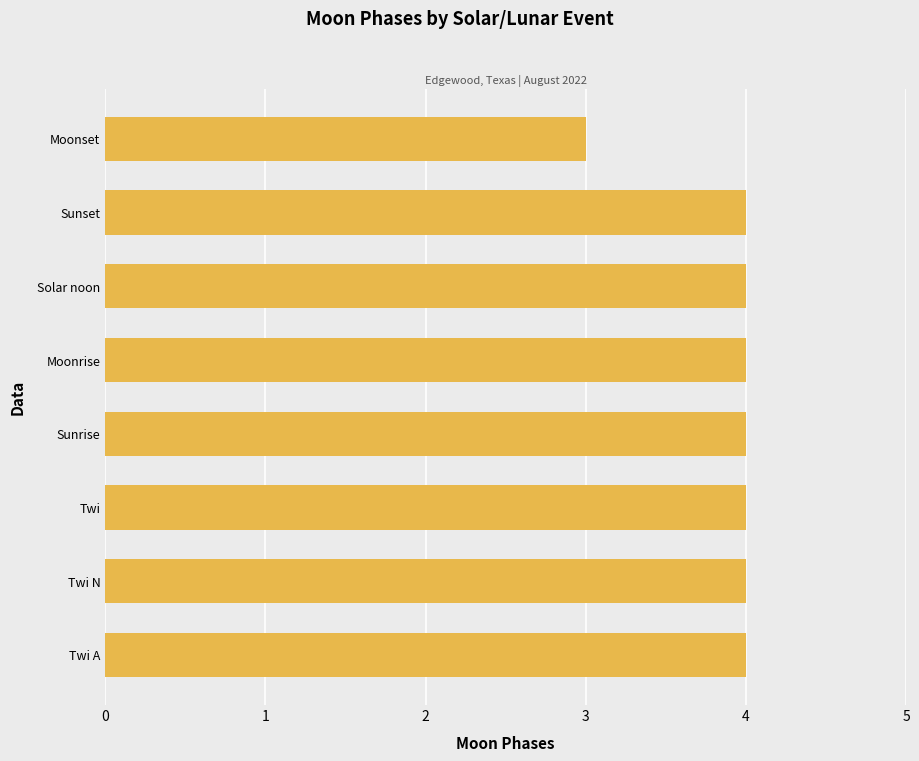

What is the smallest value displayed?

3